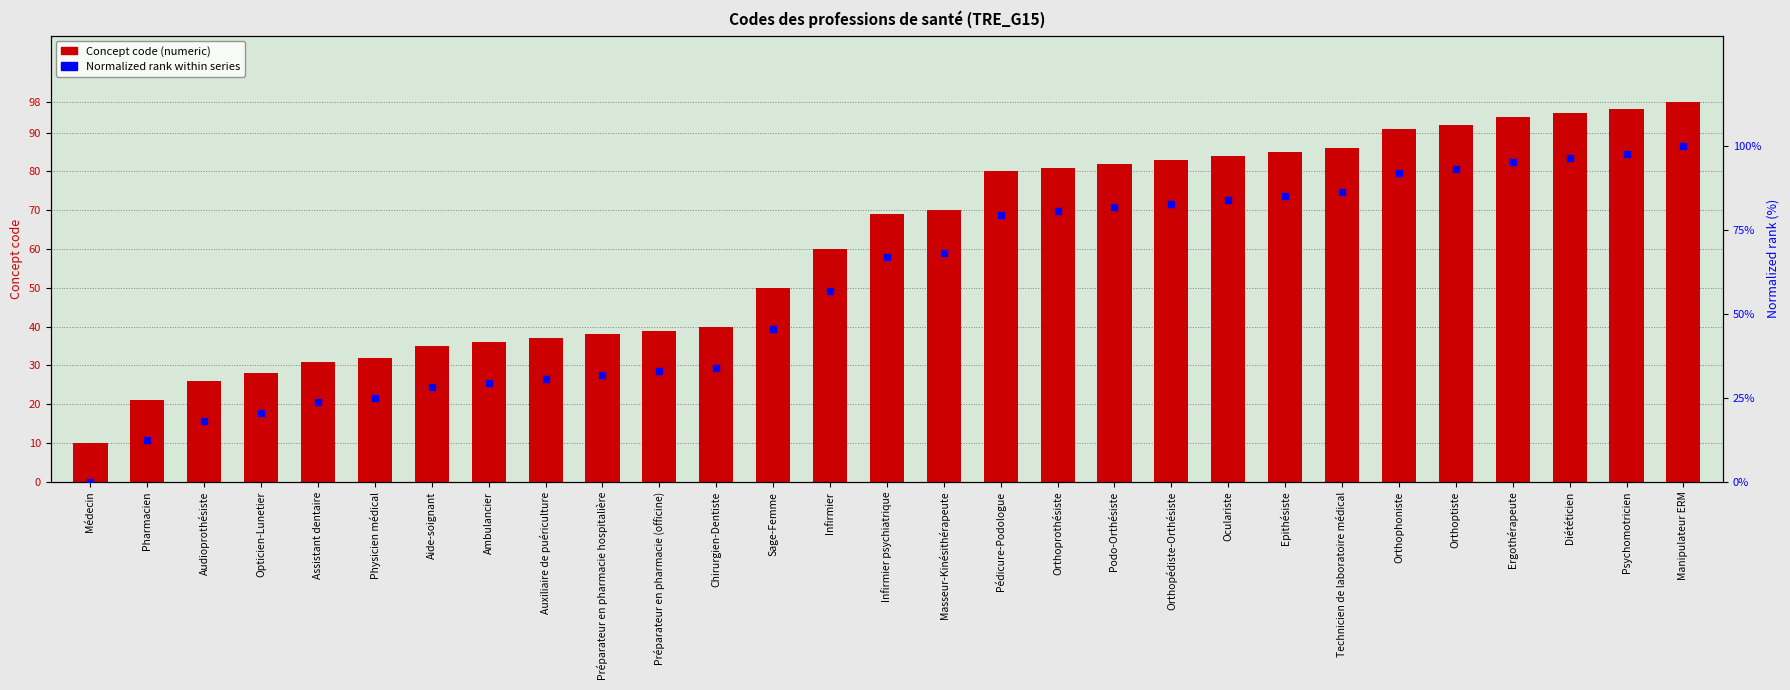

Which series has the largest total across all categories?

Concept code